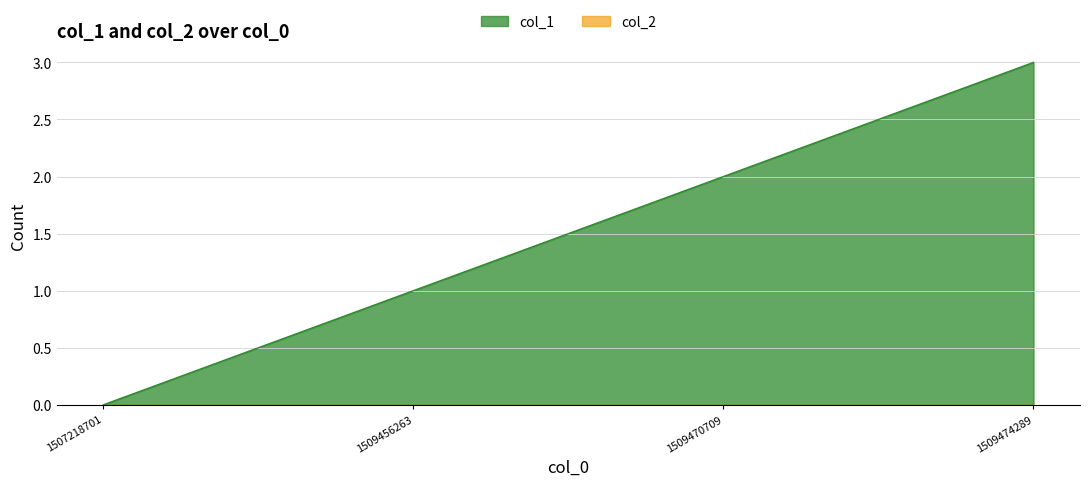

At which category does the chart reach its peak across all series?

1509474289